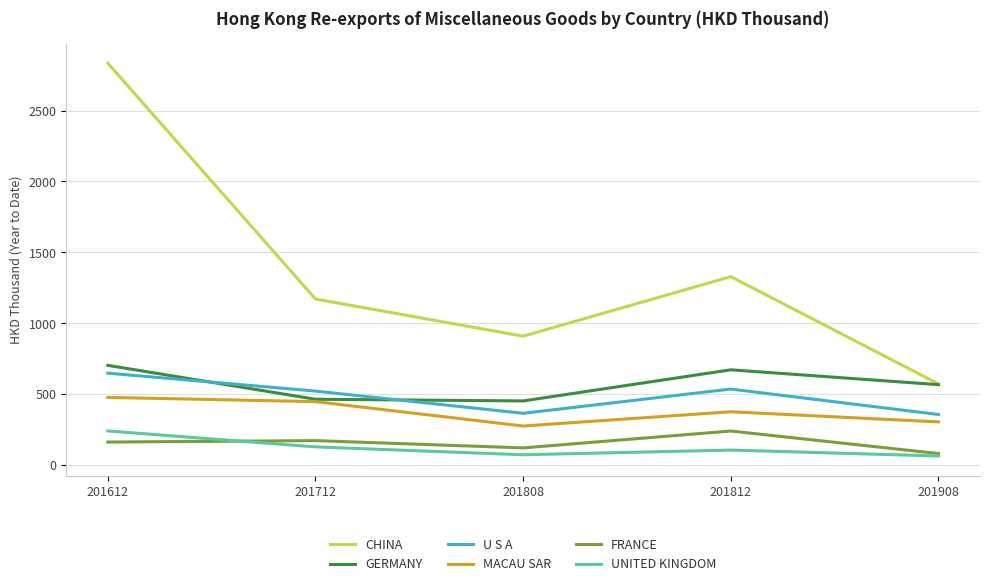

What is the total value across all series at 201612?

5060.5